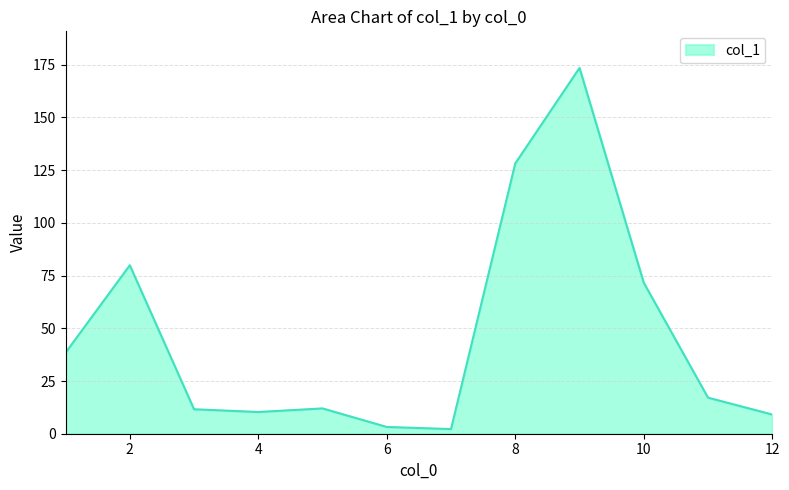

How many interior local peaks (higher than both neighbors) does the data have?

3